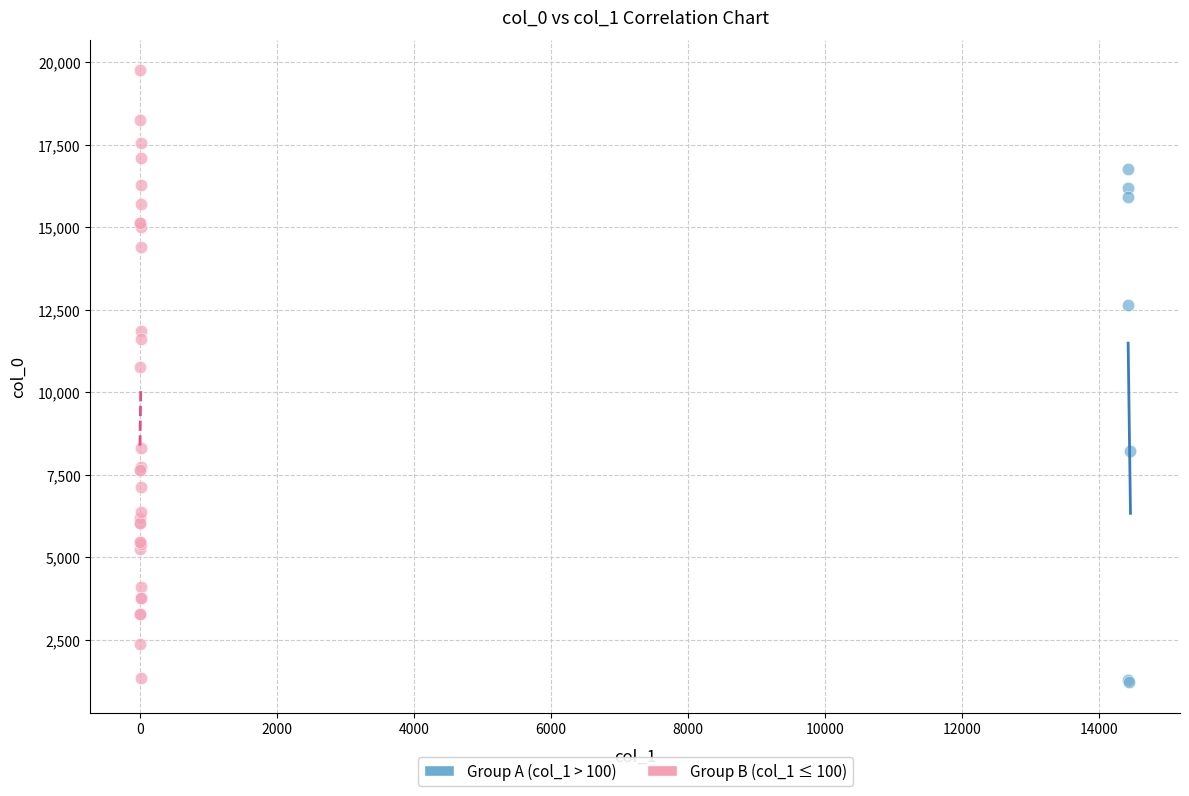

Which series has the largest Y range (max minus min)?

Group B (col_1 ≤ 100)